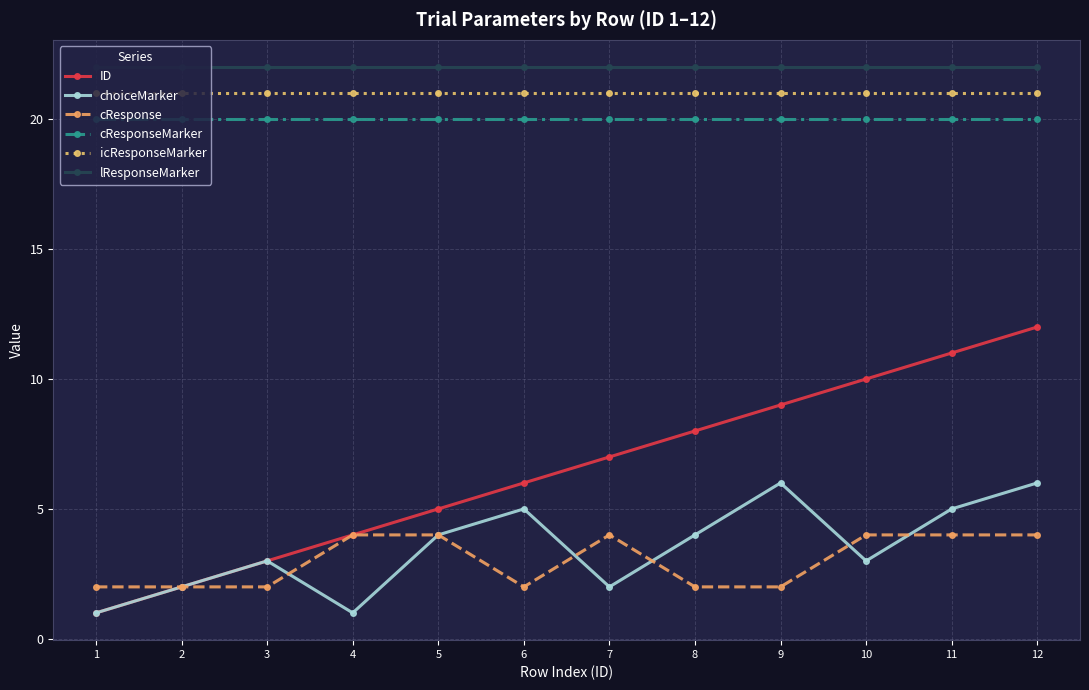

Reading left to right, transcribe all the data shown in this chart.

ID: 1=1	2=2	3=3	4=4	5=5	6=6	7=7	8=8	9=9	10=10	11=11	12=12
choiceMarker: 1=1	2=2	3=3	4=1	5=4	6=5	7=2	8=4	9=6	10=3	11=5	12=6
cResponse: 1=2	2=2	3=2	4=4	5=4	6=2	7=4	8=2	9=2	10=4	11=4	12=4
cResponseMarker: 1=20	2=20	3=20	4=20	5=20	6=20	7=20	8=20	9=20	10=20	11=20	12=20
icResponseMarker: 1=21	2=21	3=21	4=21	5=21	6=21	7=21	8=21	9=21	10=21	11=21	12=21
lResponseMarker: 1=22	2=22	3=22	4=22	5=22	6=22	7=22	8=22	9=22	10=22	11=22	12=22